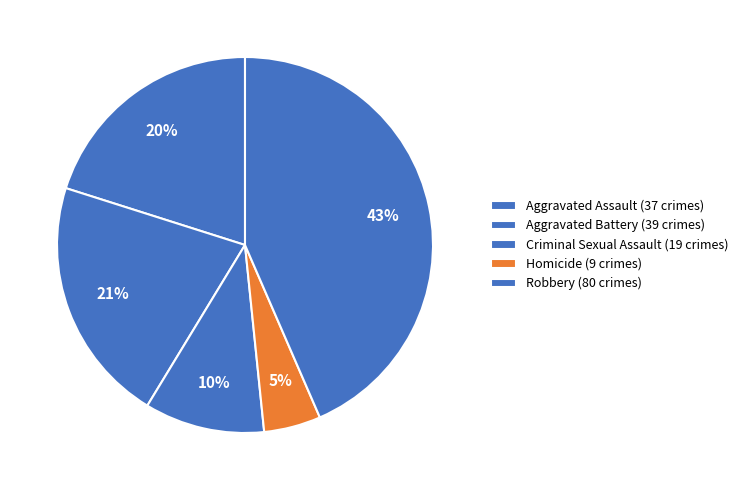

How many slices are in this pie chart?

5